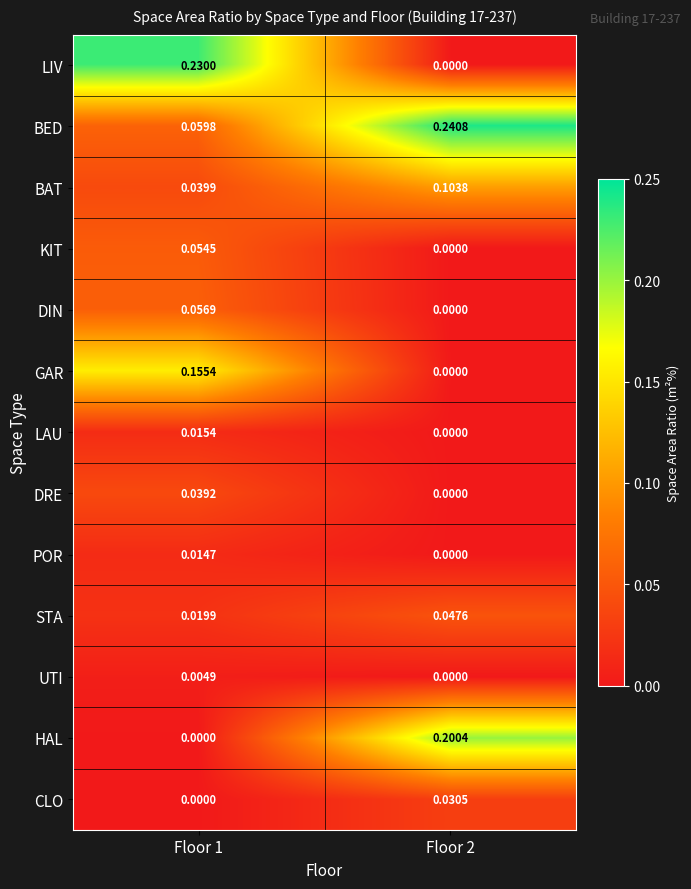

List the series in order of their peak value, lowest first.

UTI, POR, LAU, CLO, DRE, STA, KIT, DIN, BAT, GAR, HAL, LIV, BED